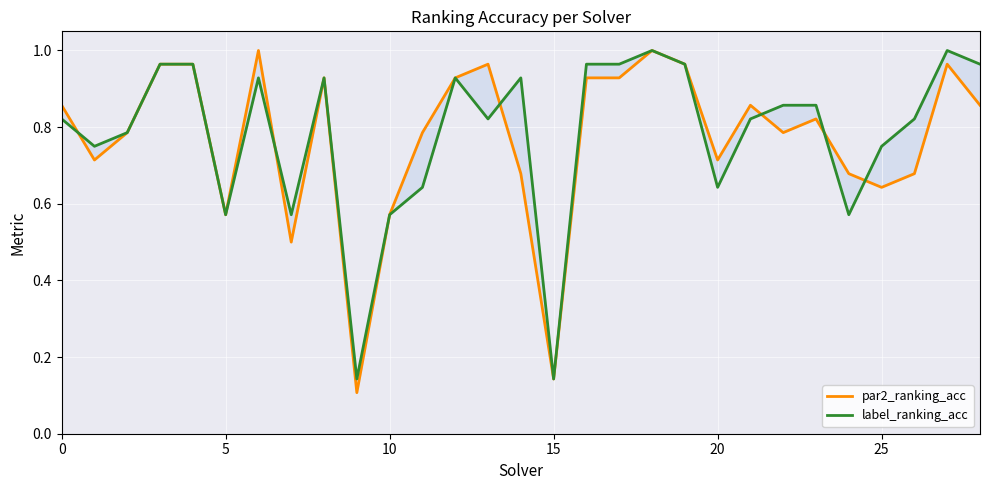

Which series has the widest spread of values?

par2_ranking_acc